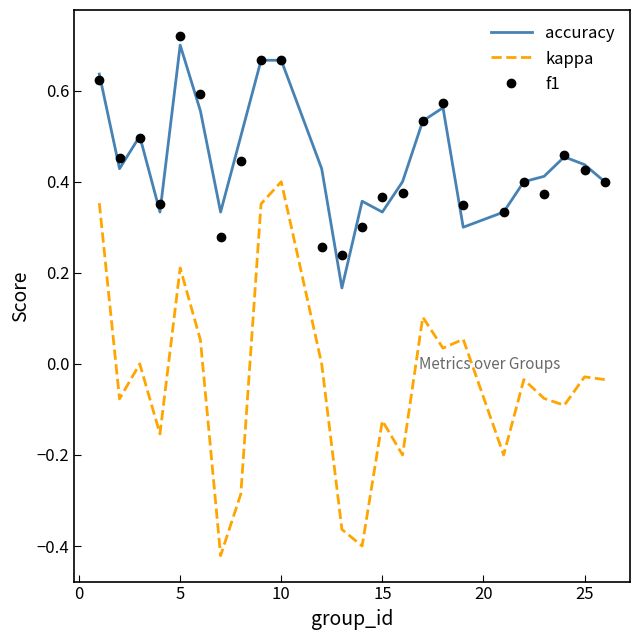

True or false: f1 and kappa intersect in this chart.

False